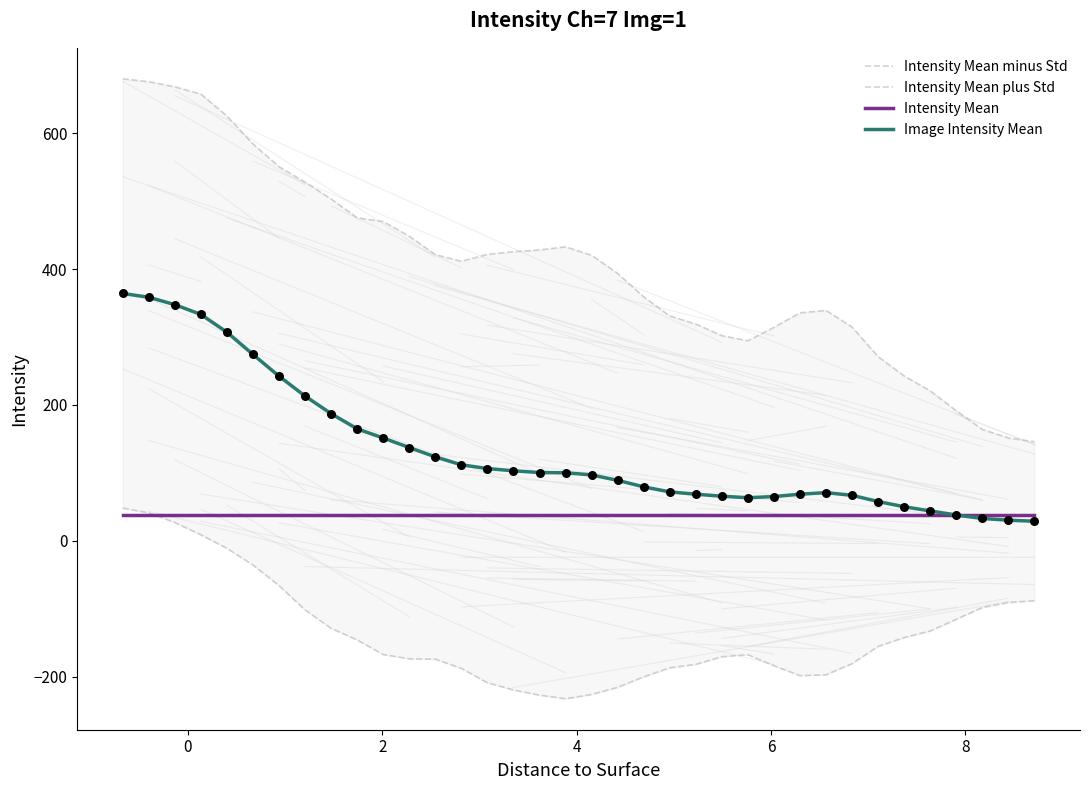

Which series reaches the minimum Y coordinate?

Intensity Mean minus Std